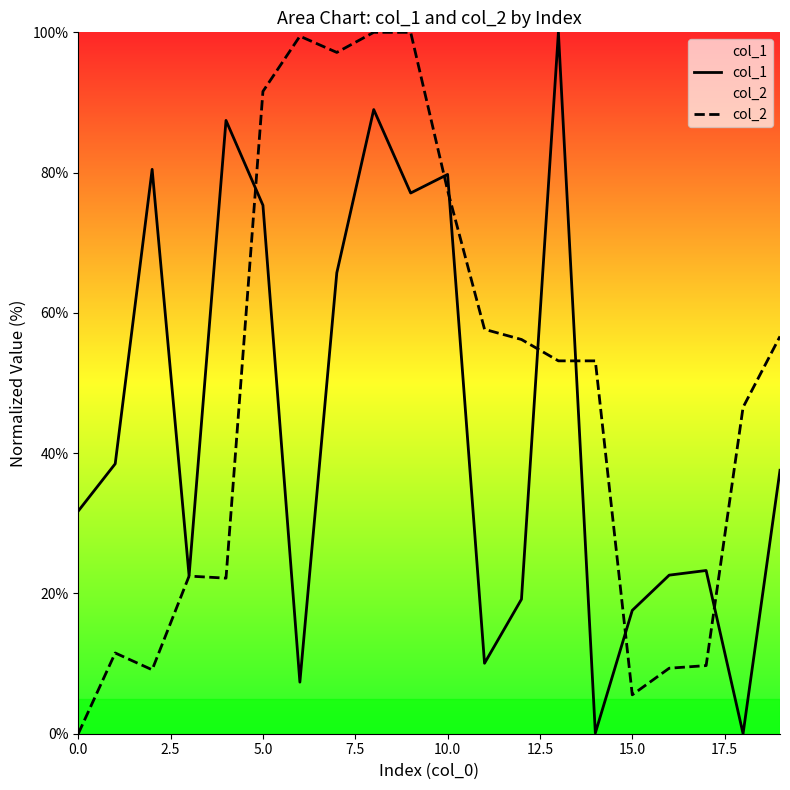

Reading right to left, extract all data points from this chart.

col_1: 37.6	0.0	23.3	22.6	17.6	0.1	100.0	19.2	10.0	79.7	77.1	89.0	65.7	7.4	75.3	87.4	22.5	80.5	38.5	31.8
col_2: 56.7	46.5	9.7	9.3	5.5	53.2	53.2	56.2	57.7	77.5	100.0	100.0	97.1	99.5	91.6	22.2	22.5	9.1	11.5	0.0